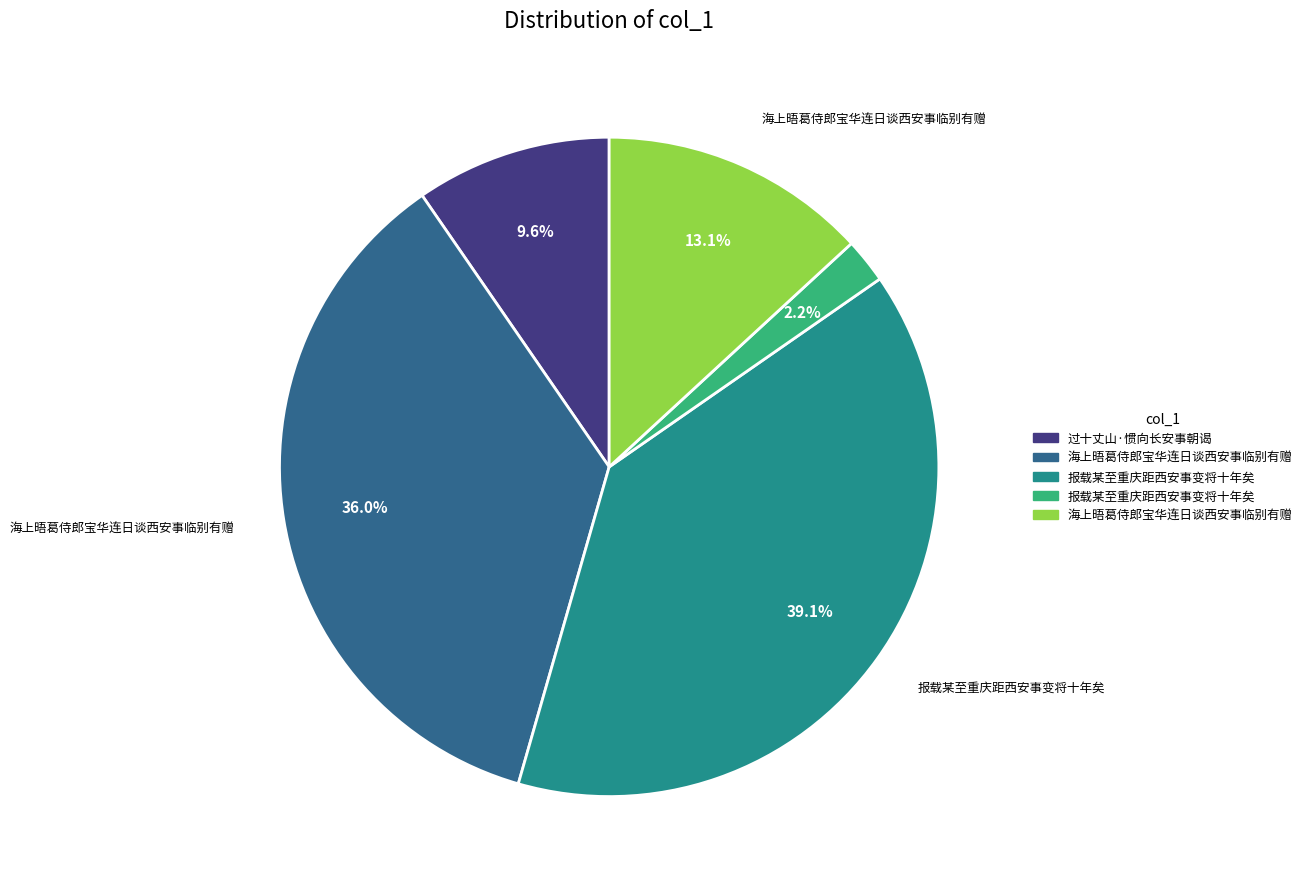

Is there a majority slice in this chart?

No